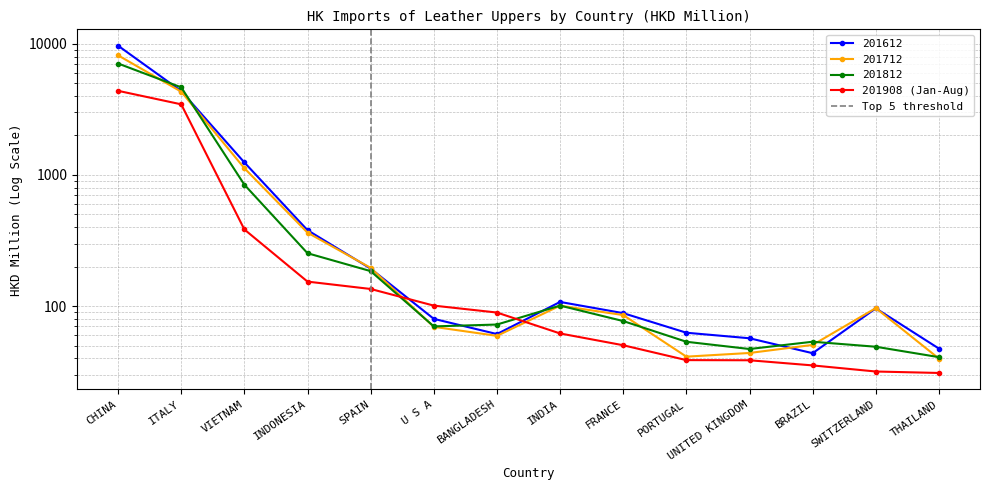

The 201612 series shows 25.0 at FRANCE. True or false?

False